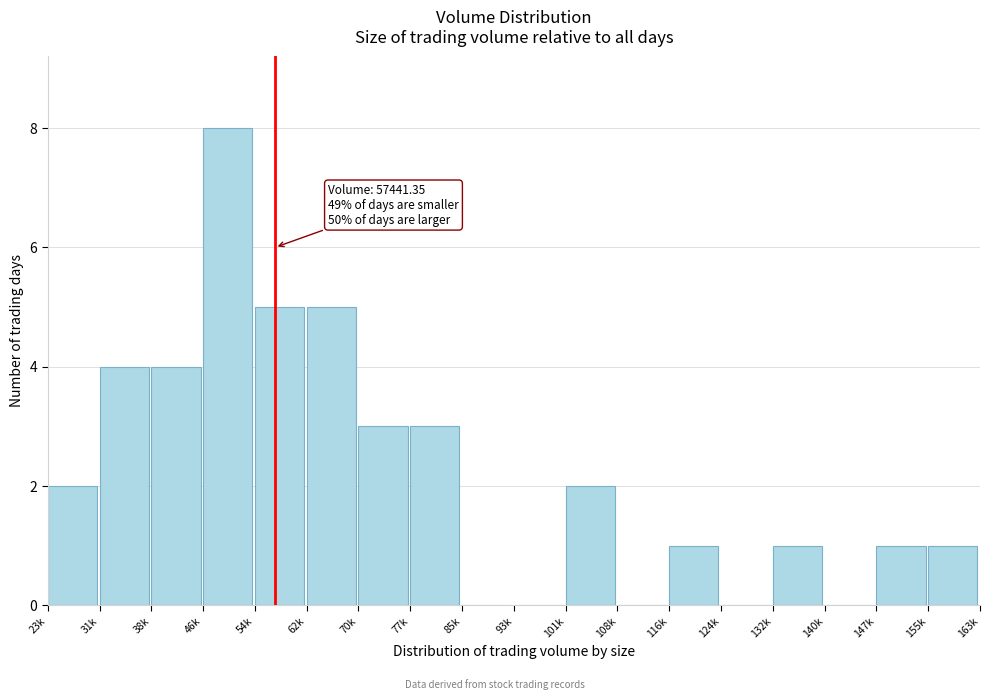

Reading right to left, list all the values displayed in this chart.

155k=1	147k=1	140k=0	132k=1	124k=0	116k=1	108k=0	101k=2	93k=0	85k=0	77k=3	70k=3	62k=5	54k=5	46k=8	38k=4	31k=4	23k=2